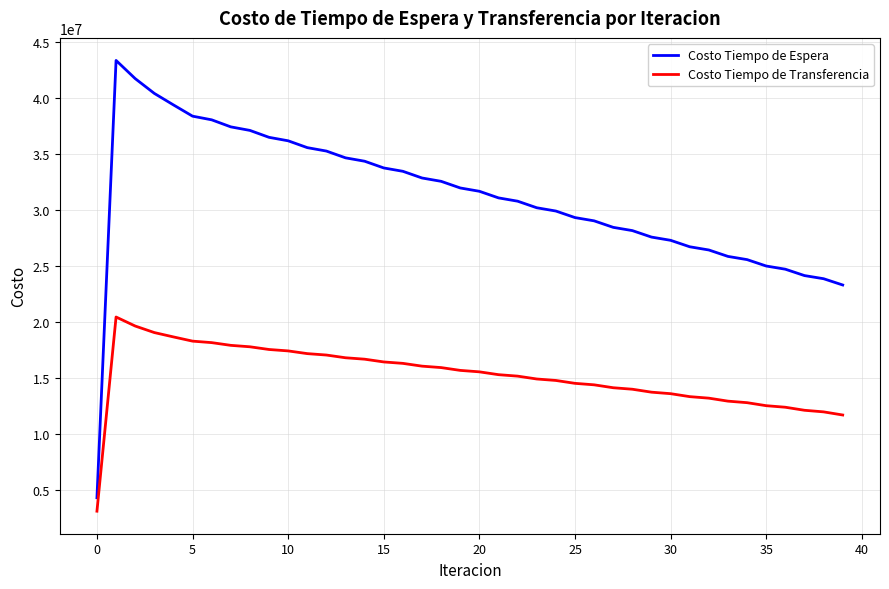

Which series has the widest spread of values?

Costo Tiempo de Espera